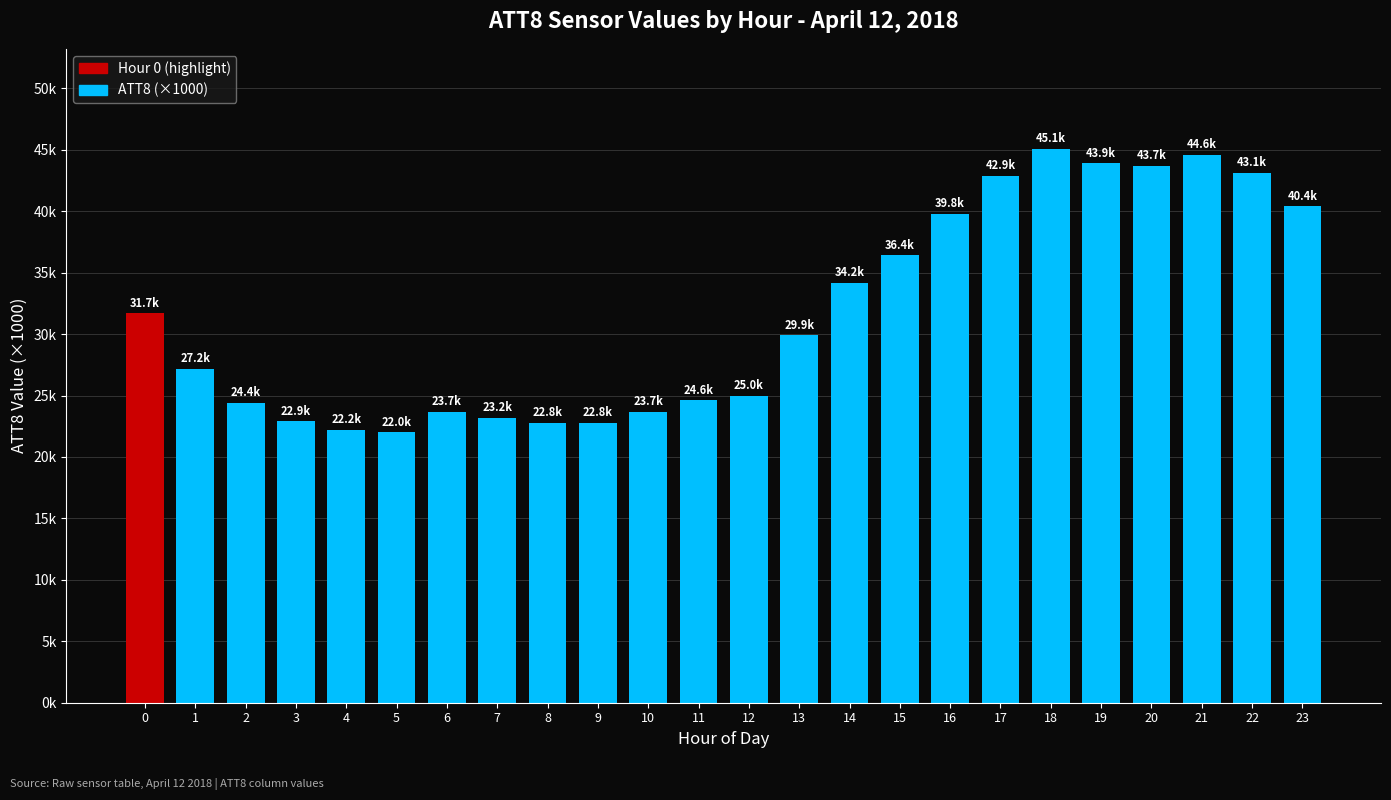

What is the difference between the values at 0 and 8?

8.9